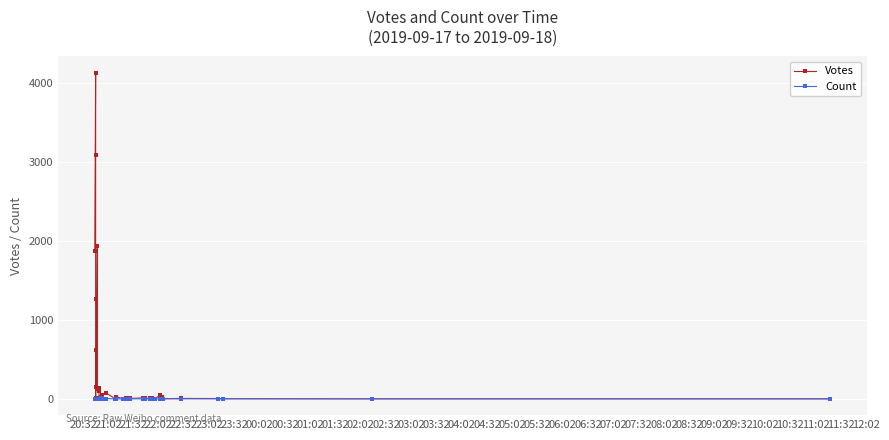

How many data points in Votes are less than 17?

19